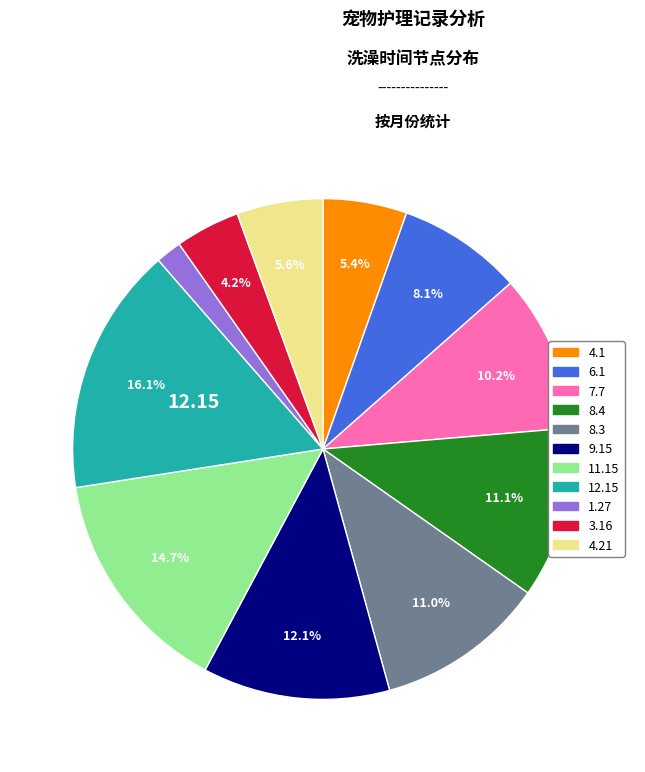

Does 4.1 account for over 50% of the chart?

No